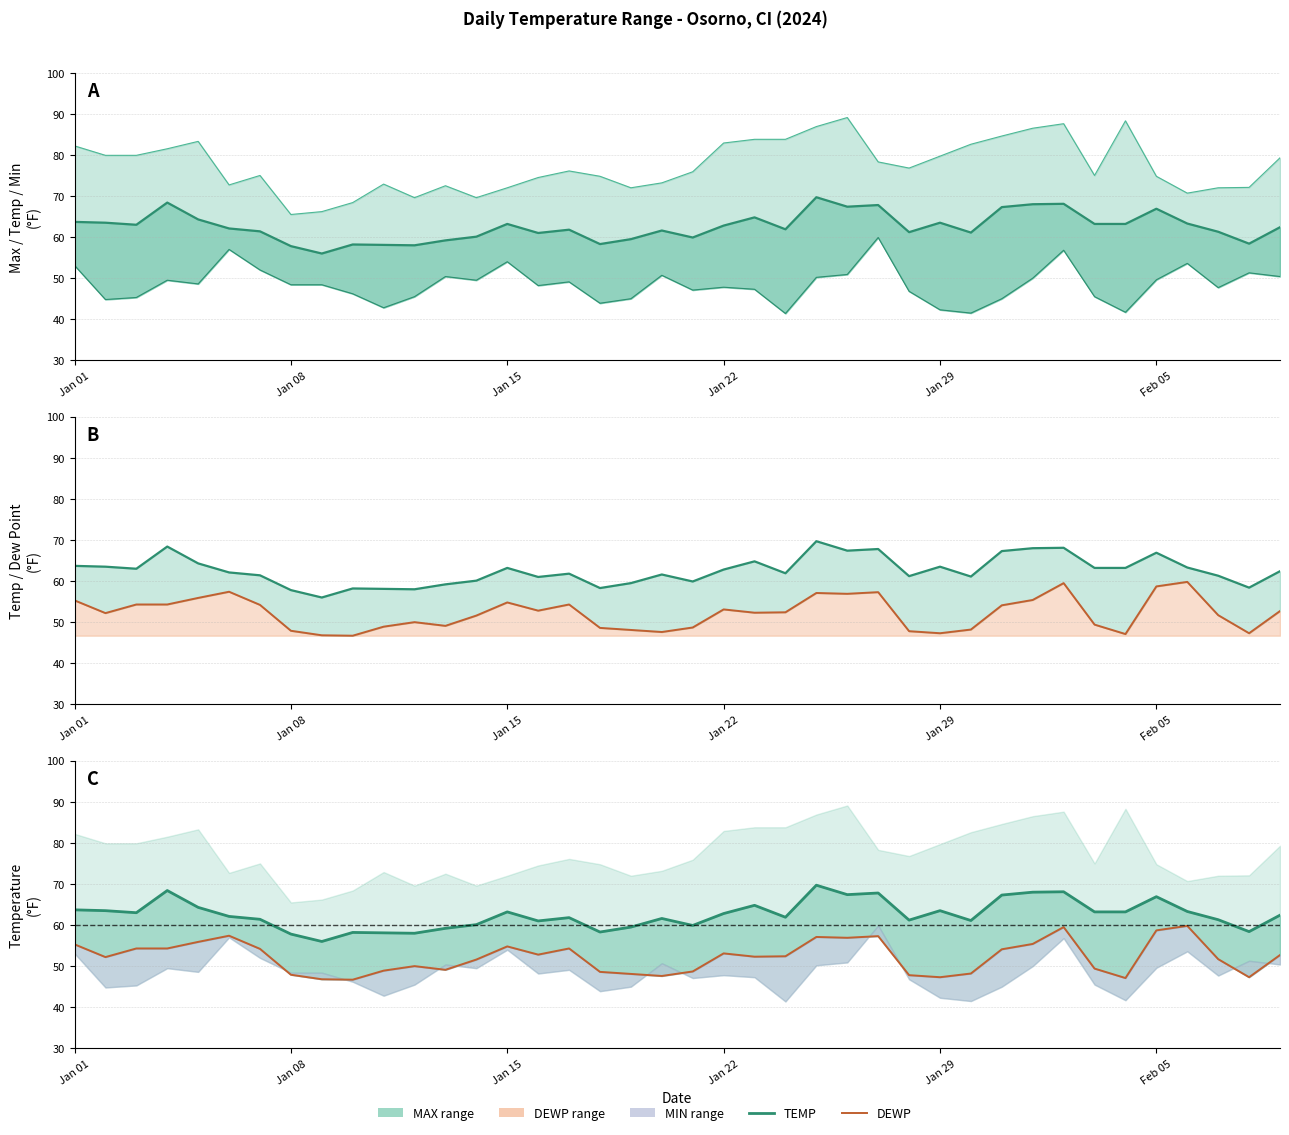

Which series has the largest range (max minus min)?

TEMP